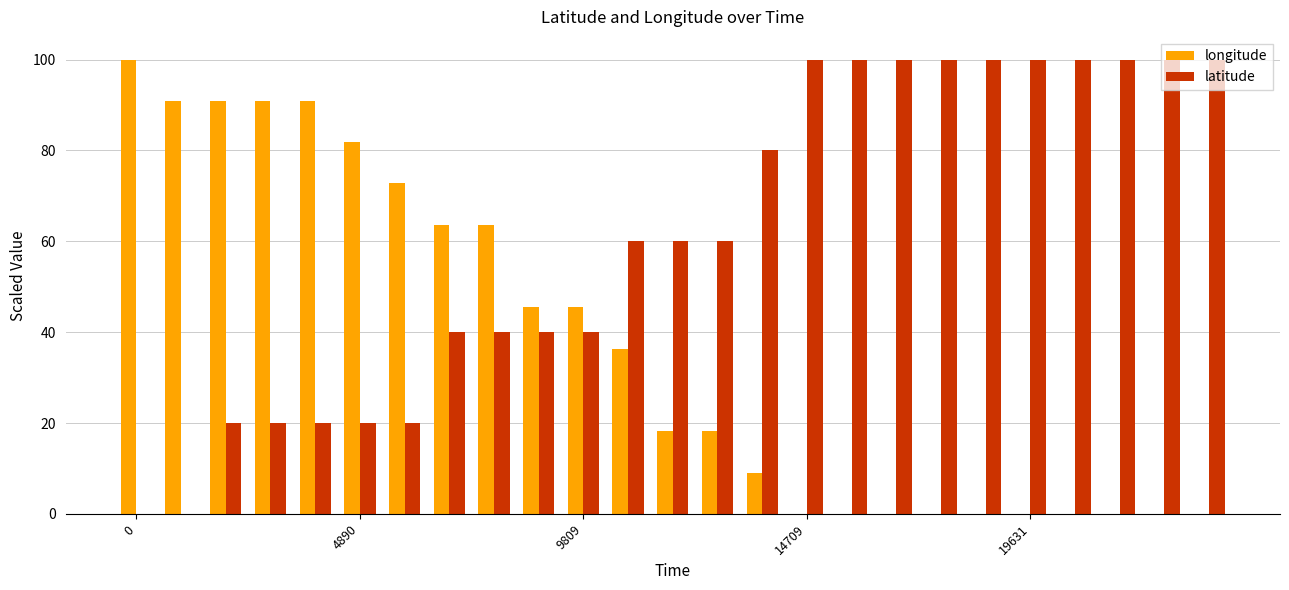

Are the bars horizontal?

No